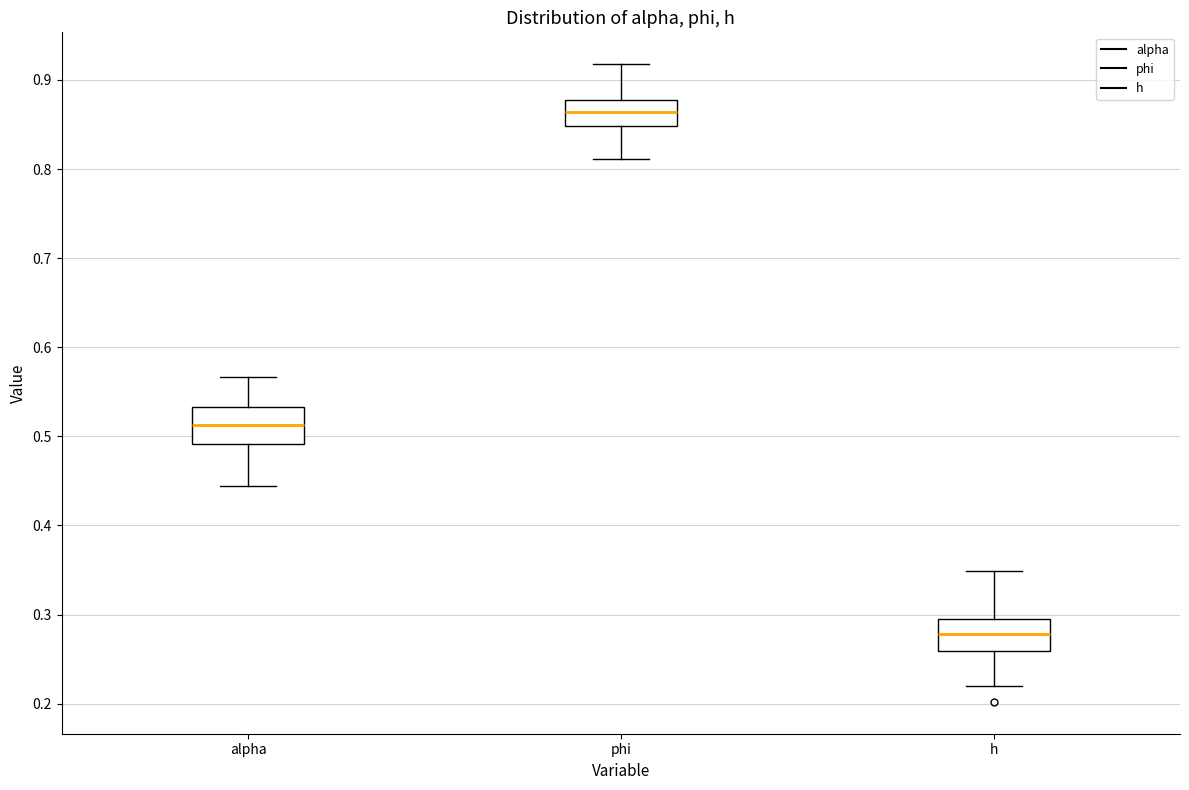

Which box's median line is the lowest?

h